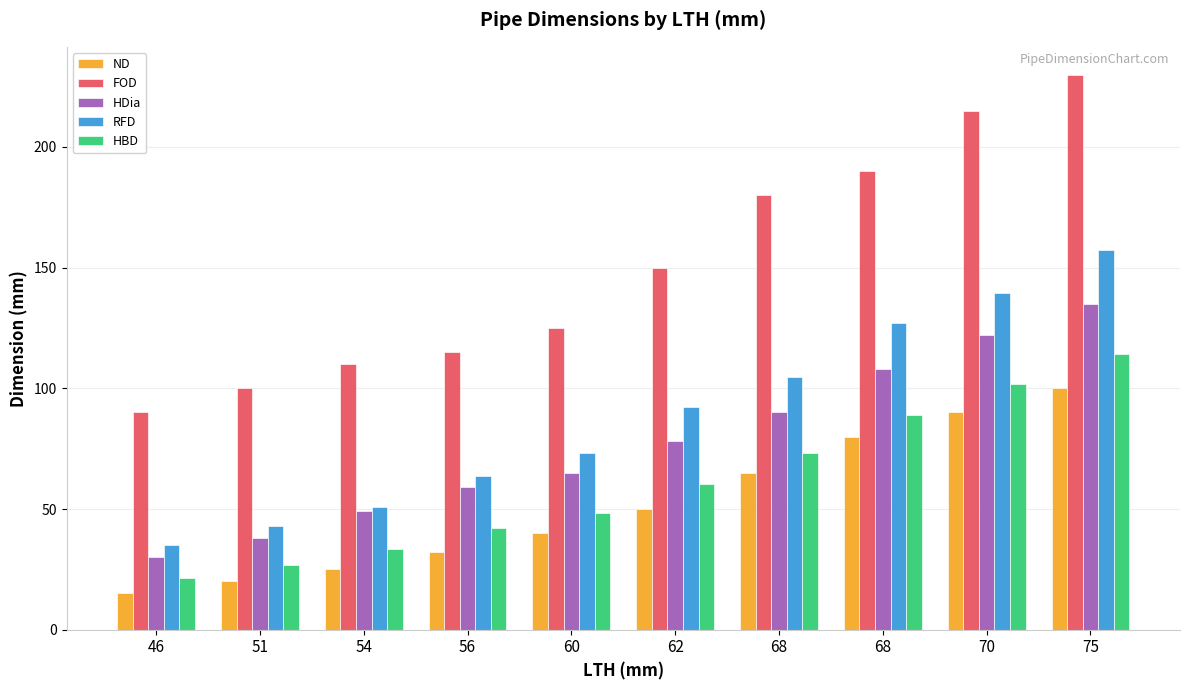

Reading left to right, list all the values displayed in this chart.

ND: 15.0	20.0	25.0	32.0	40.0	50.0	65.0	80.0	90.0	100.0
FOD: 90.0	100.0	110.0	115.0	125.0	150.0	180.0	190.0	215.0	230.0
HDia: 30.0	38.0	49.0	59.0	65.0	78.0	90.0	108.0	122.0	135.0
RFD: 34.9	42.9	50.8	63.5	73.0	92.1	104.8	127.0	139.7	157.2
HBD: 21.3	26.7	33.4	42.2	48.3	60.3	73.0	88.9	101.6	114.3